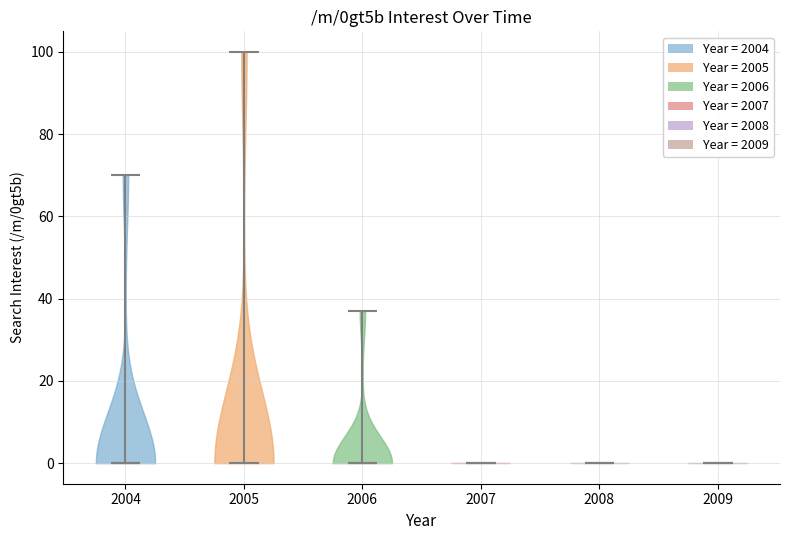

Reading left to right, read every violin against the y-axis: where its median line is, and the lowest and highest points it reaches. The values are not printed on the chart, so give them approximately, as read against the axis.

2004: median line 0, lowest point 0, highest point 70
2005: median line 0, lowest point 0, highest point 100
2006: median line 0, lowest point 0, highest point 38
2007: median line 0, lowest point 0, highest point 0
2008: median line 0, lowest point 0, highest point 0
2009: median line 0, lowest point 0, highest point 0